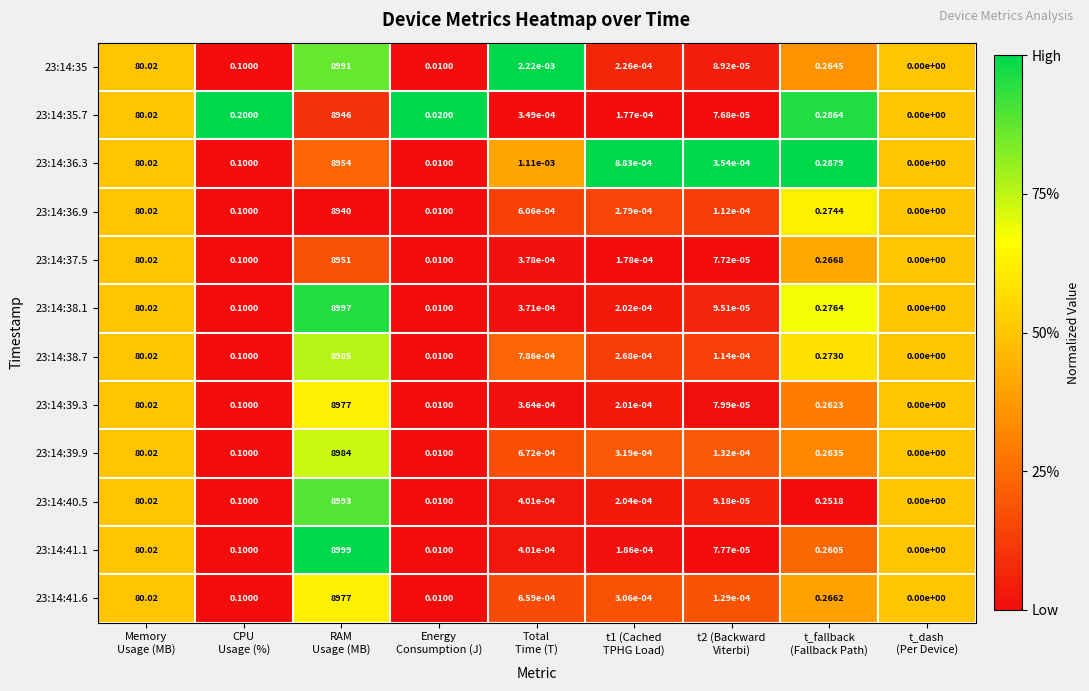

At which category is the sum across all series the highest?

RAM
Usage (MB)